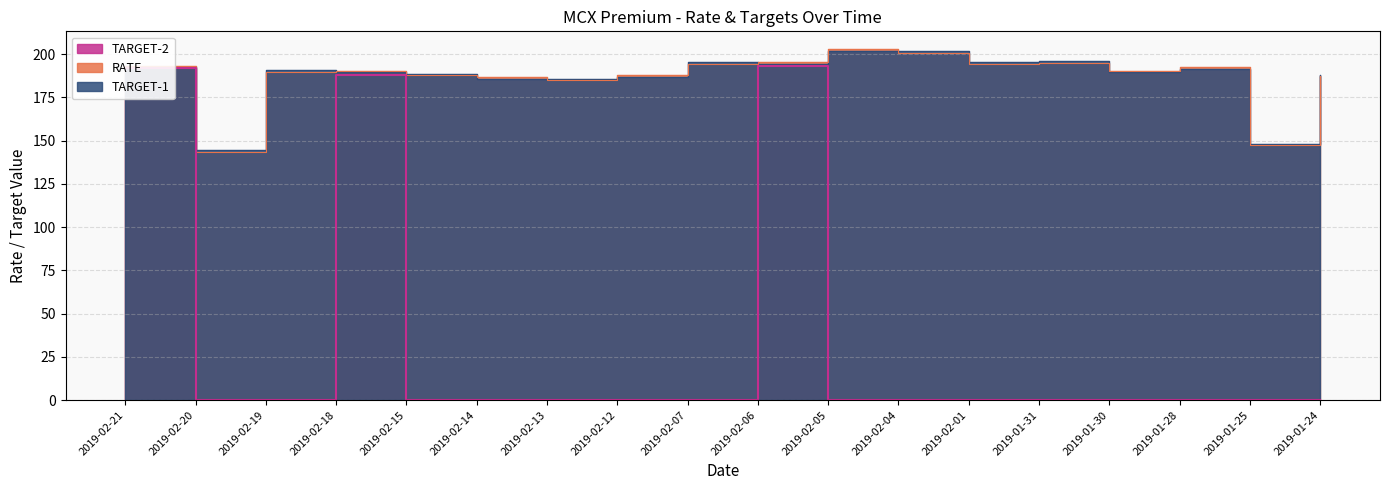

At which label does TARGET-2 reach its minimum?

2019-02-20